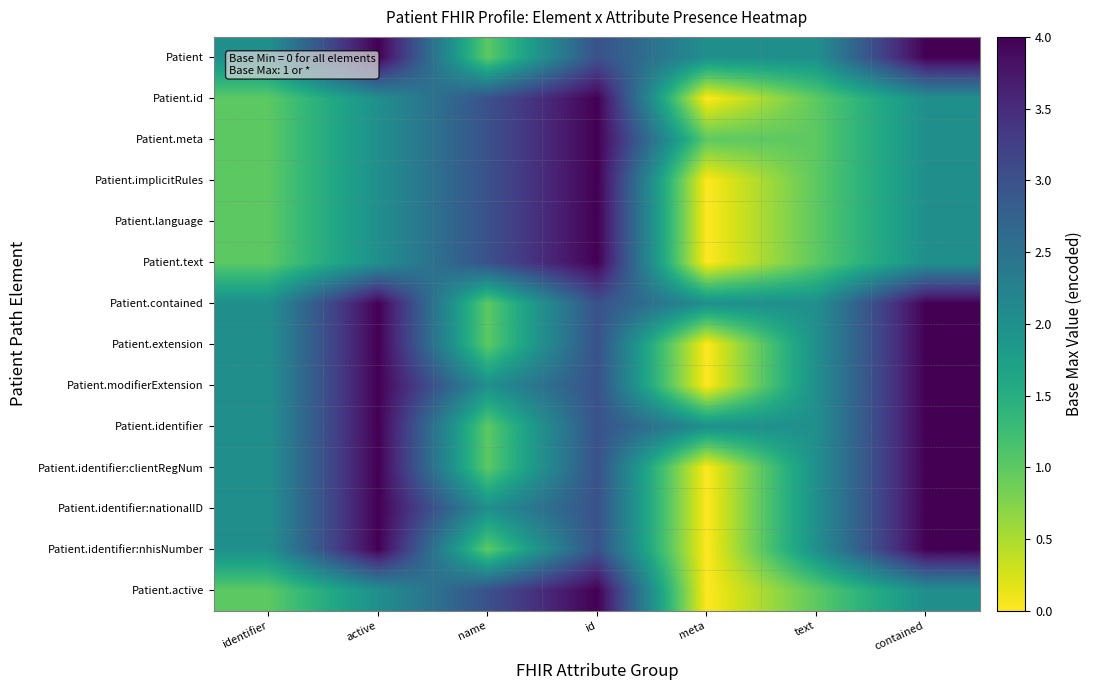

Count the number of data series in this chart.

14